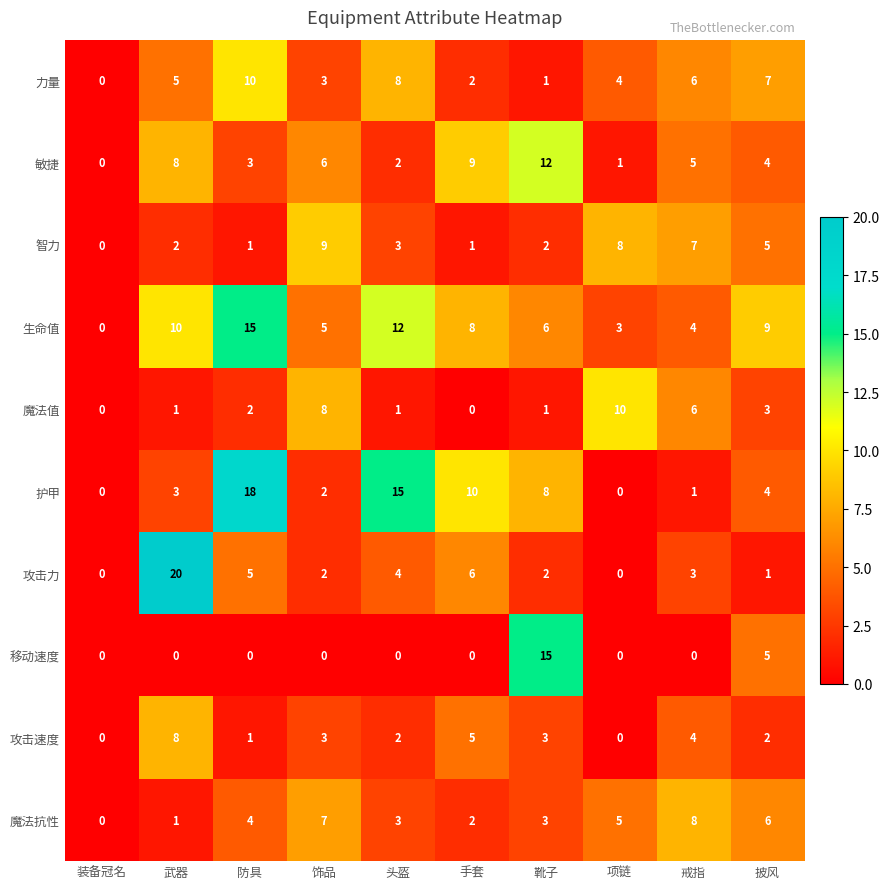

How many 攻击速度 values are between 1 and 4?

6